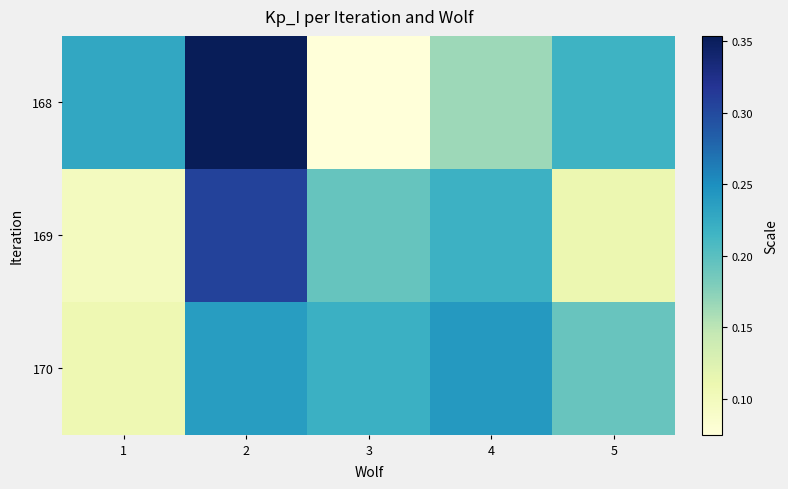

Between 1 and 4, which series saw the biggest shift?

170